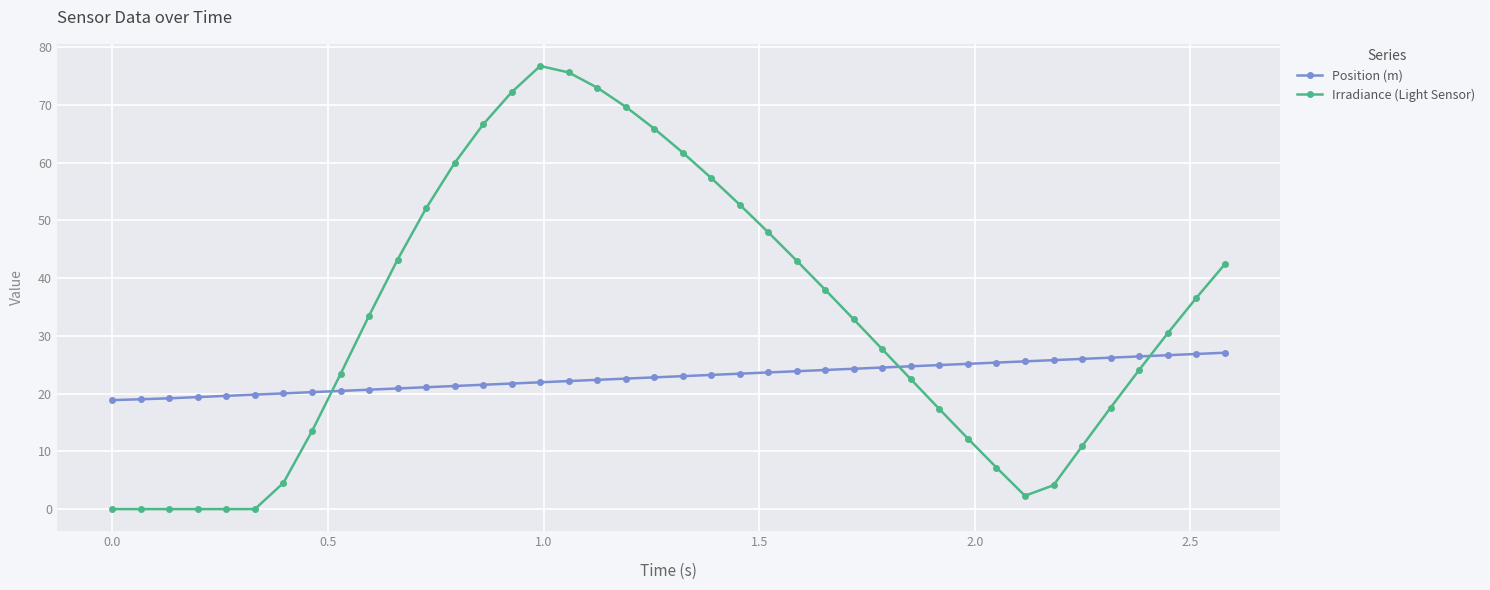

What is the value of the Irradiance (Light Sensor) point at the 25th from the left?

43.0